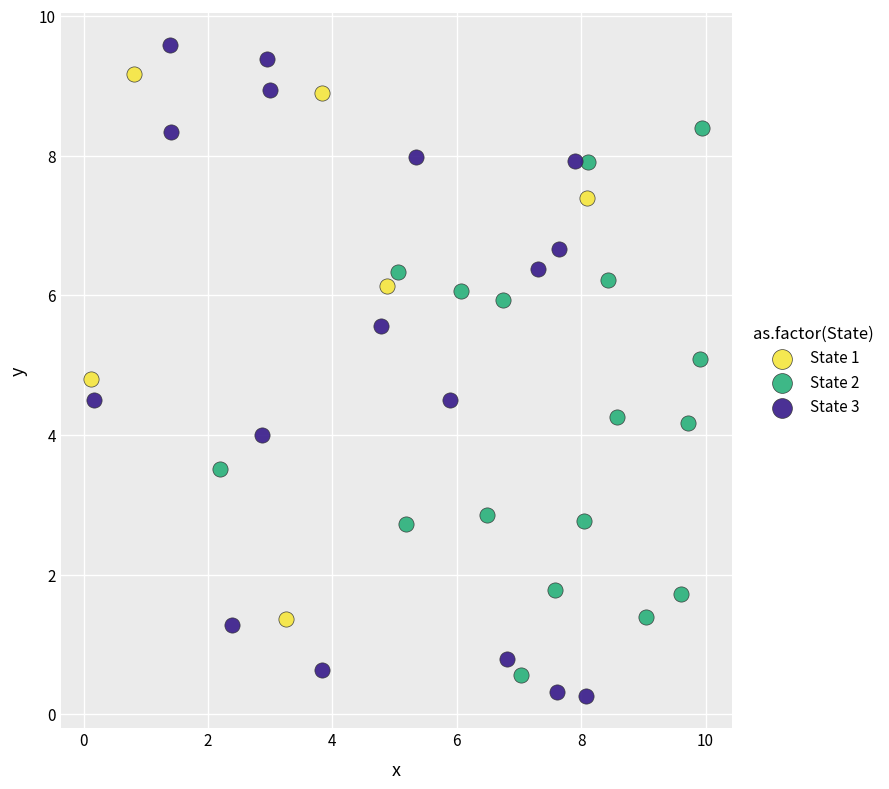

Which series contains the highest Y value?

State 3